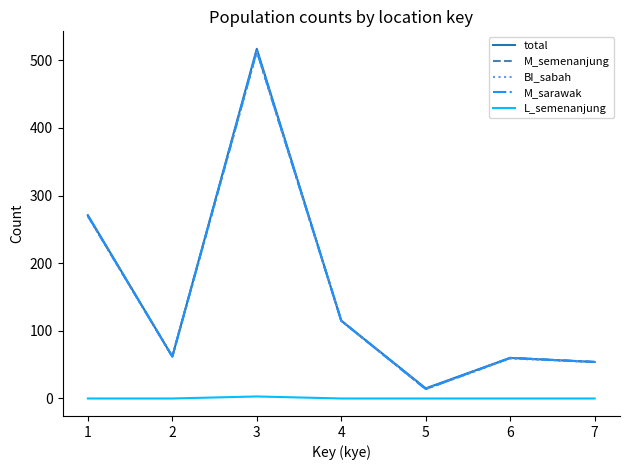

True or false: M_sarawak has more than 0 points higher than both neighbors.

True